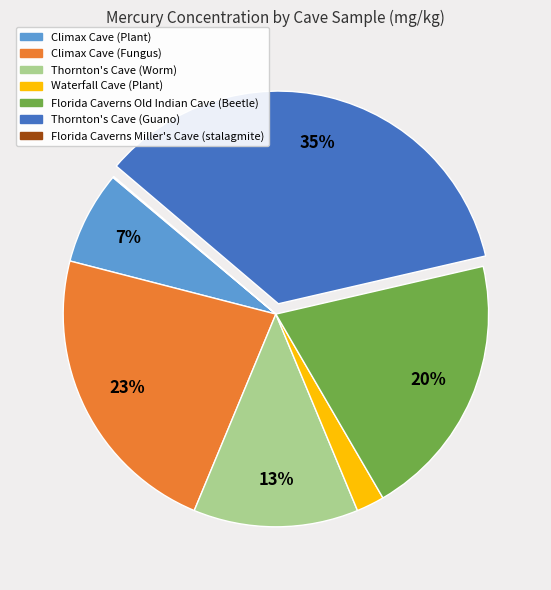

What percentage is the Thornton's Cave (Worm) slice, to the nearest percent?

13%